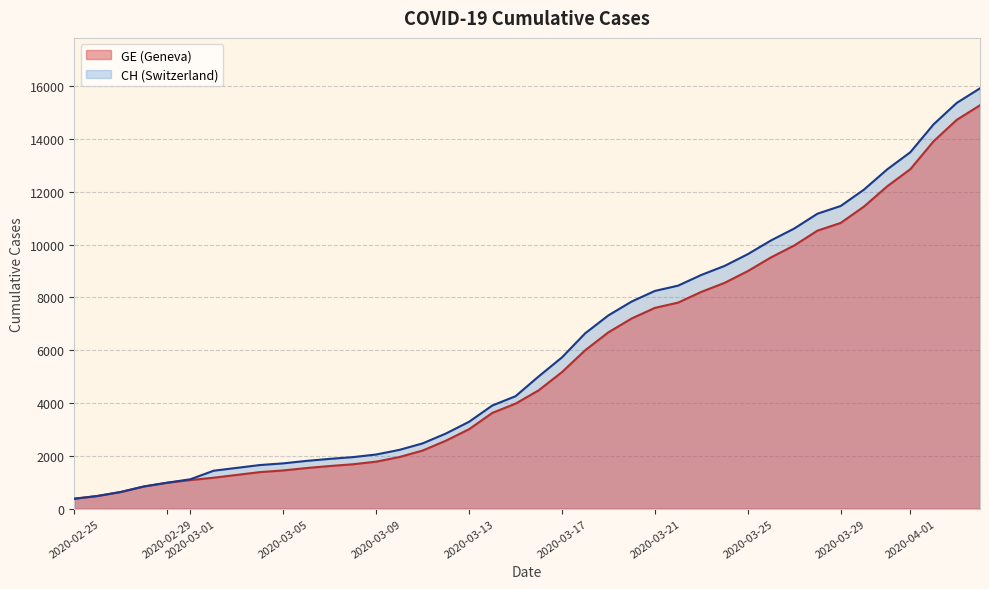

What is the label of the 4th point from the left?

2020-02-28